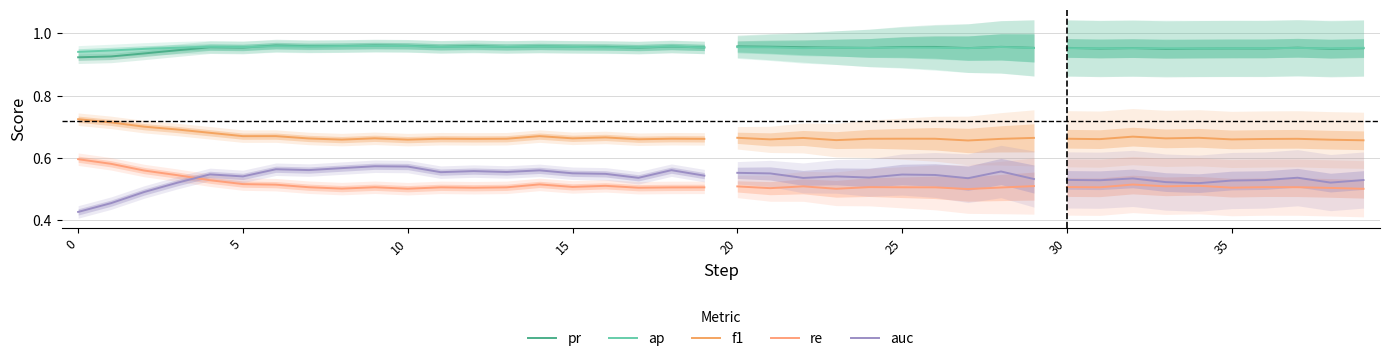

How many lines are shown in the chart?

5